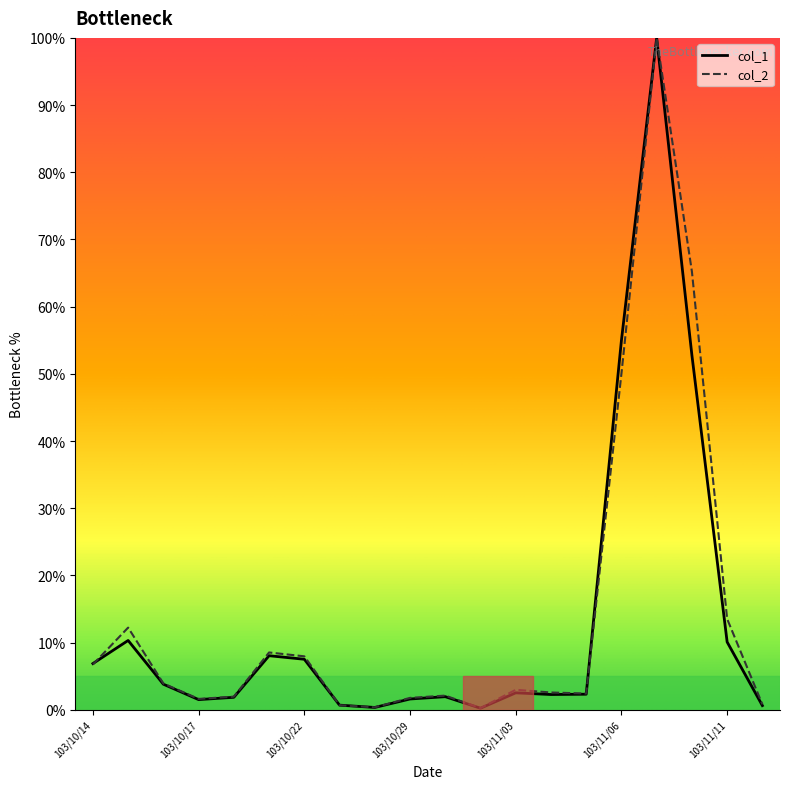

Rank the categories by col_2 value from highest to lowest.

103/11/07, 103/11/10, 103/11/06, 103/11/11, 103/10/15, 103/10/21, 103/10/22, 103/10/14, 103/10/16, 103/11/03, 103/11/04, 103/11/05, 103/10/30, 103/10/20, 103/10/29, 103/10/17, 103/11/12, 103/10/23, 103/10/28, 103/10/31